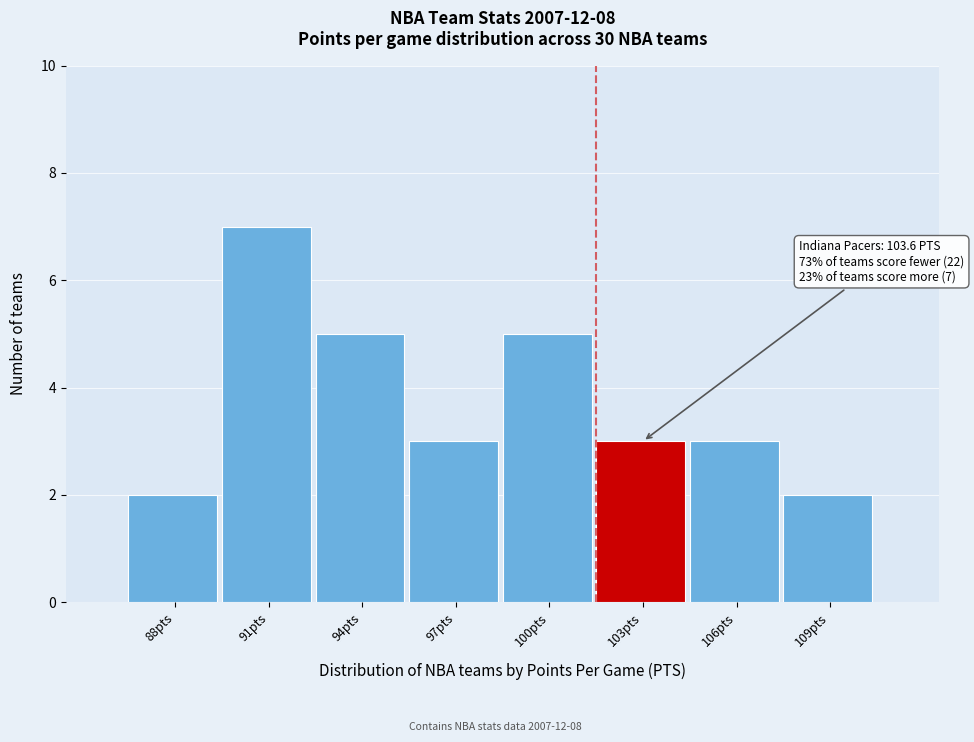

Reading left to right, list all the values displayed in this chart.

88pts=2	91pts=7	94pts=5	97pts=3	100pts=5	103pts=3	106pts=3	109pts=2